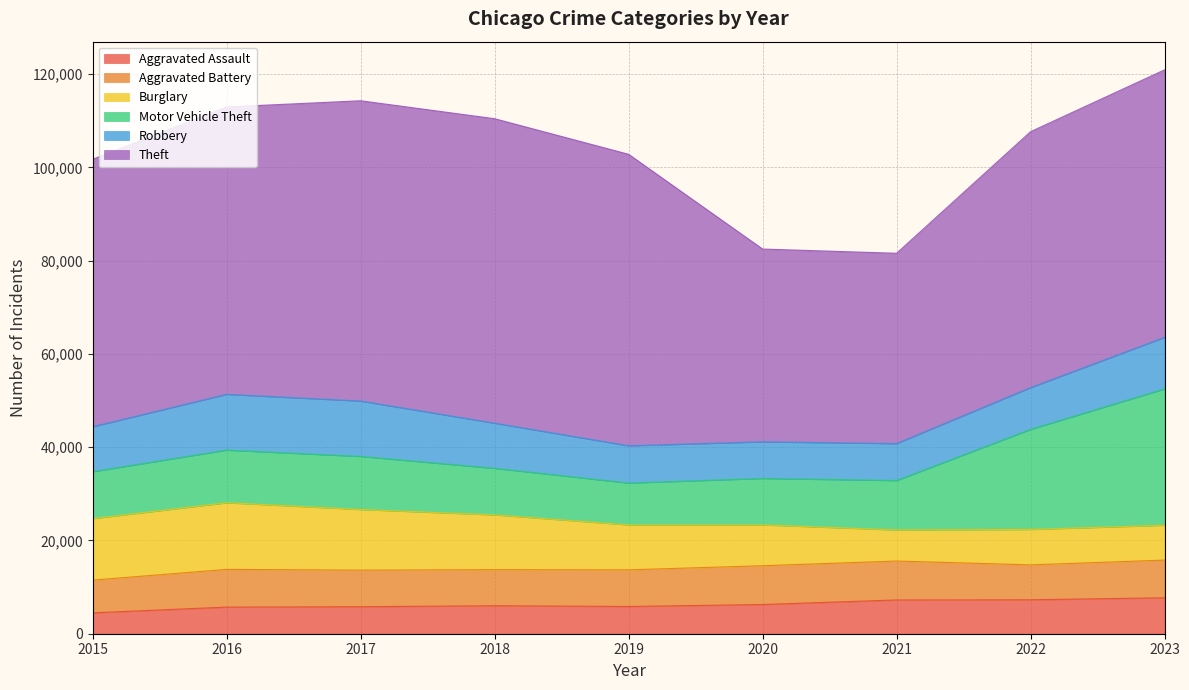

True or false: Robbery and Motor Vehicle Theft cross at least once.

True